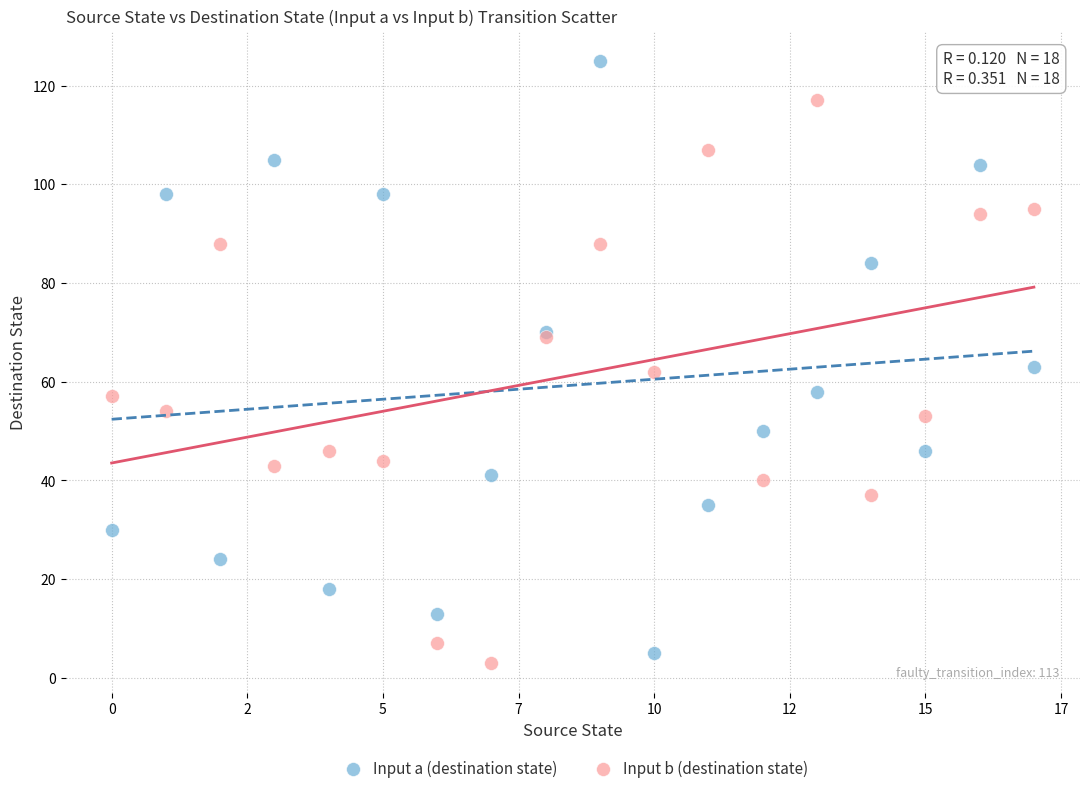

Which series has the widest spread of Y values?

Input a (destination state)